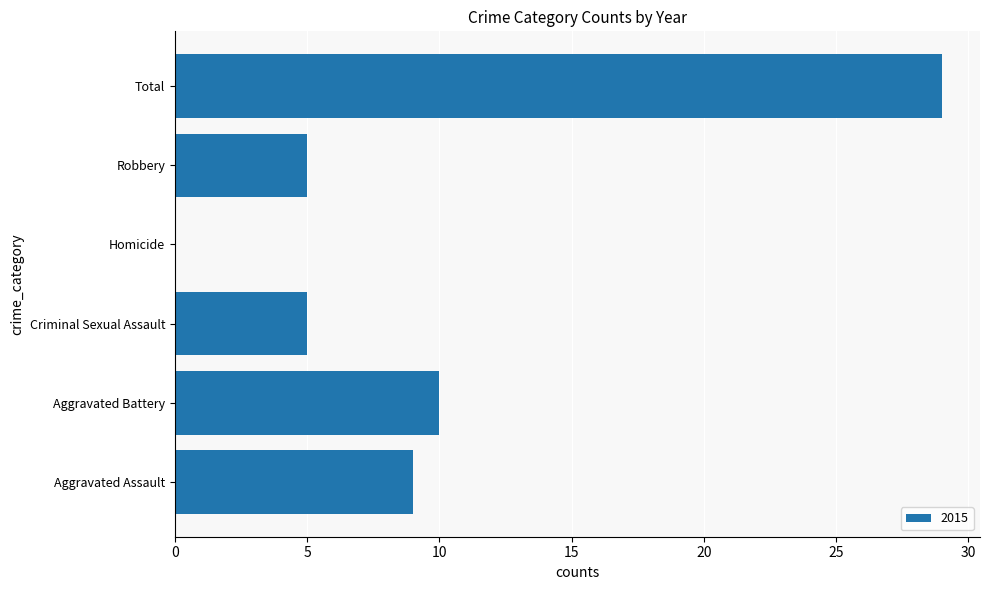

Where is the data nearest to the value 14?

Aggravated Battery